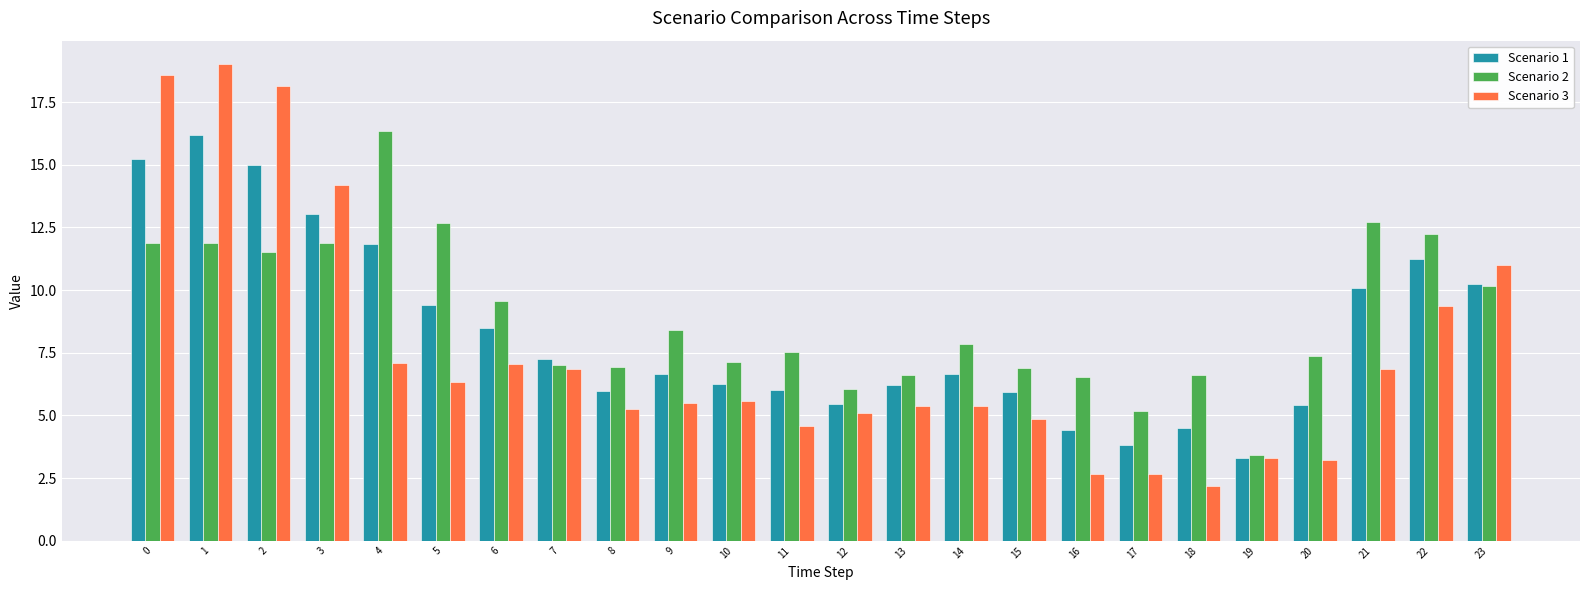

Which series has the largest range (max minus min)?

Scenario 3